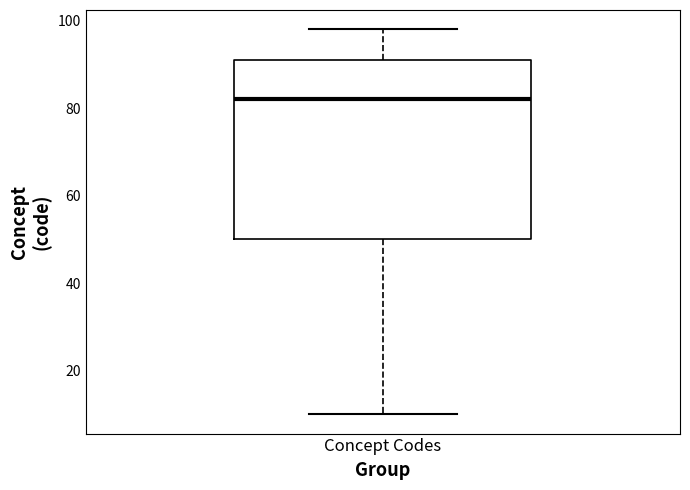

Transcribe this box plot: give where the median line is, the range the box spans, and where the two whiskers end, as read against the y-axis. The values are not printed on the chart, so give them approximately, as read against the axis.

median 82, box 50 to 92, whiskers 10 to 98